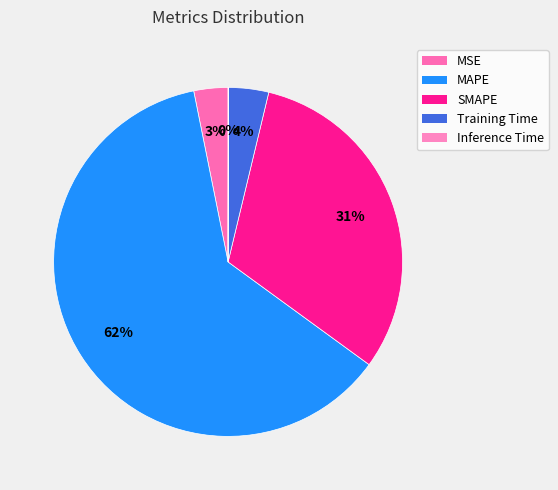

The Training Time slice represents 1% of the pie. True or false?

False